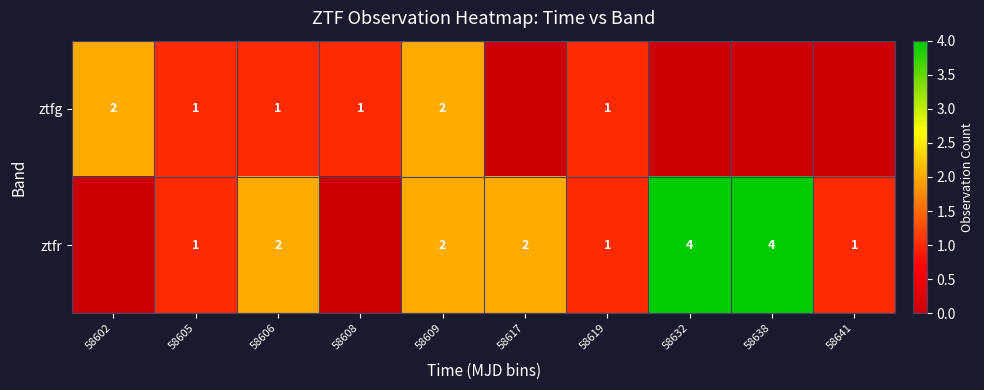

Between 58605 and 58606, which series saw the biggest shift?

ztfr